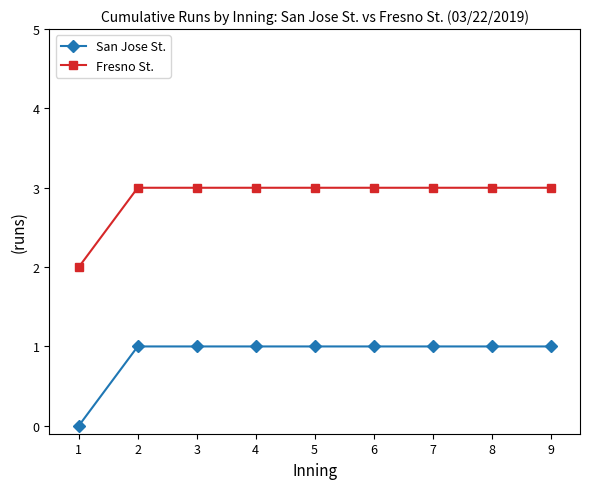

Is the value of Fresno St. at 8 greater than the value of San Jose St. at 1?

Yes